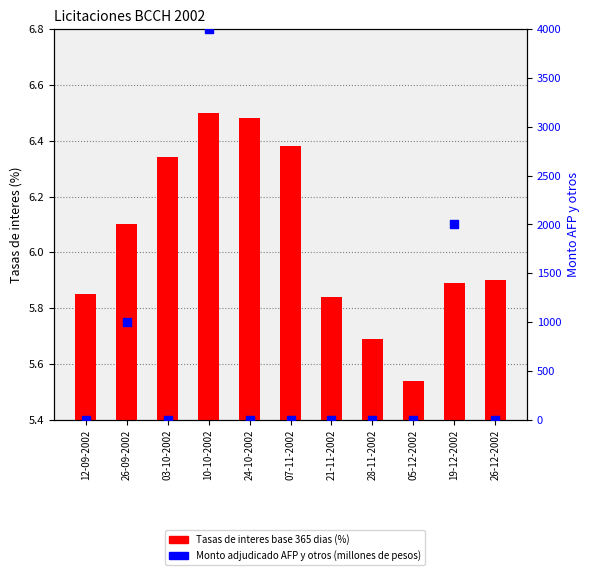

Which series has the largest total across all categories?

Monto adjudicado AFP y otros (millones de pesos)